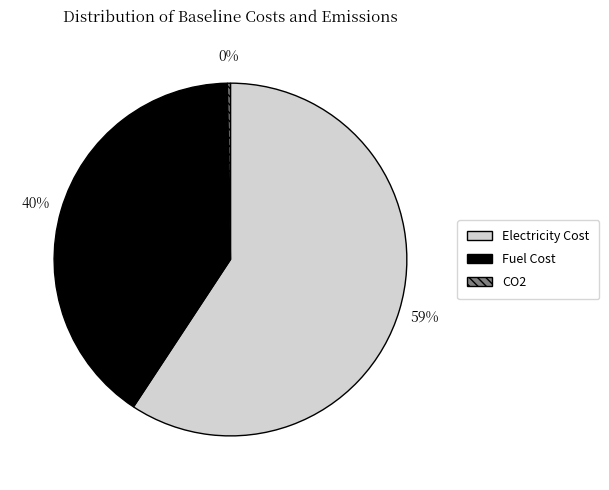

To the nearest percent, what is the average slice percentage?

33%